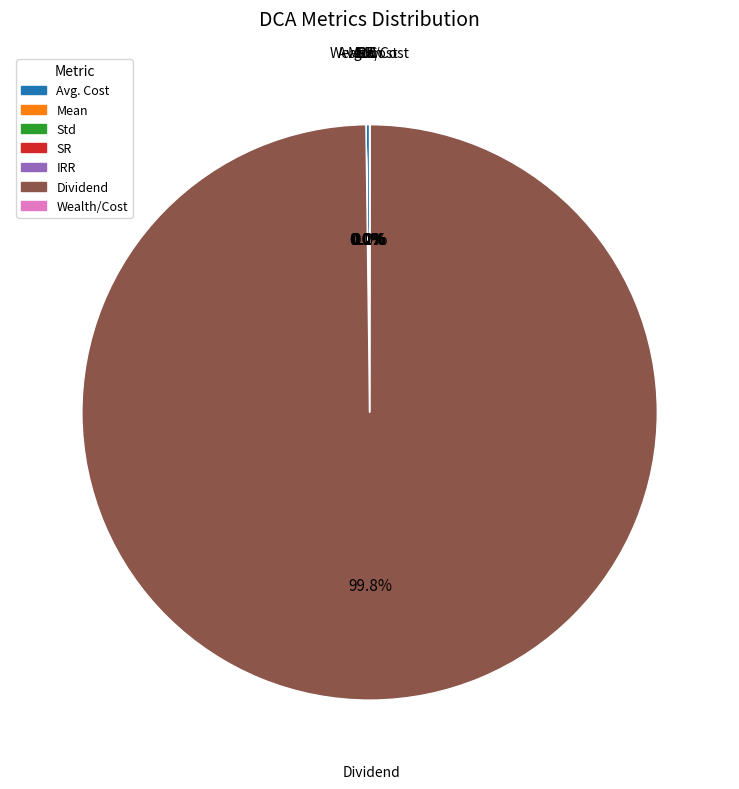

What is the majority slice?

Dividend